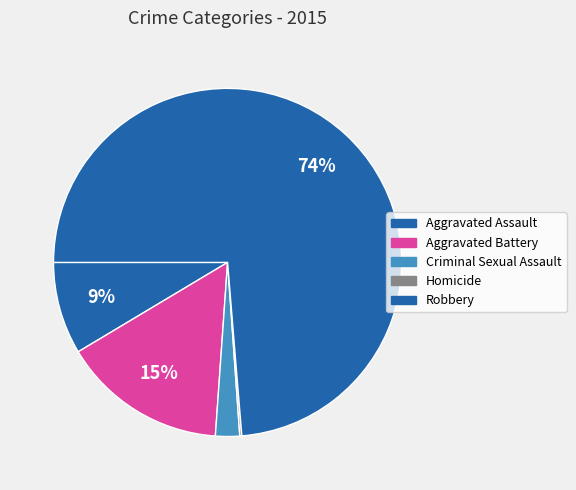

Which category has the biggest portion of the pie?

Robbery